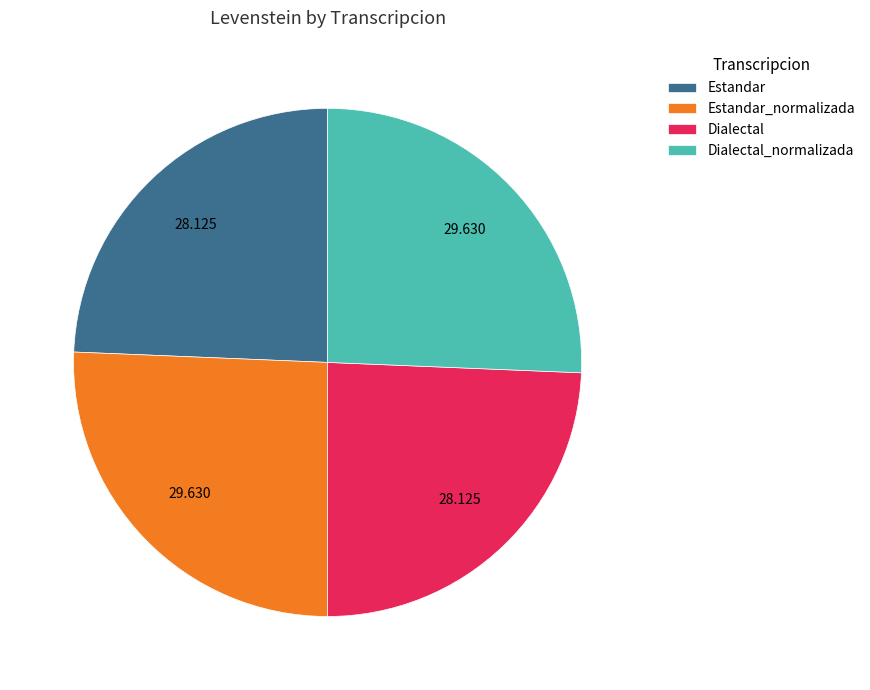

Is there any slice that represents more than half of the pie?

No